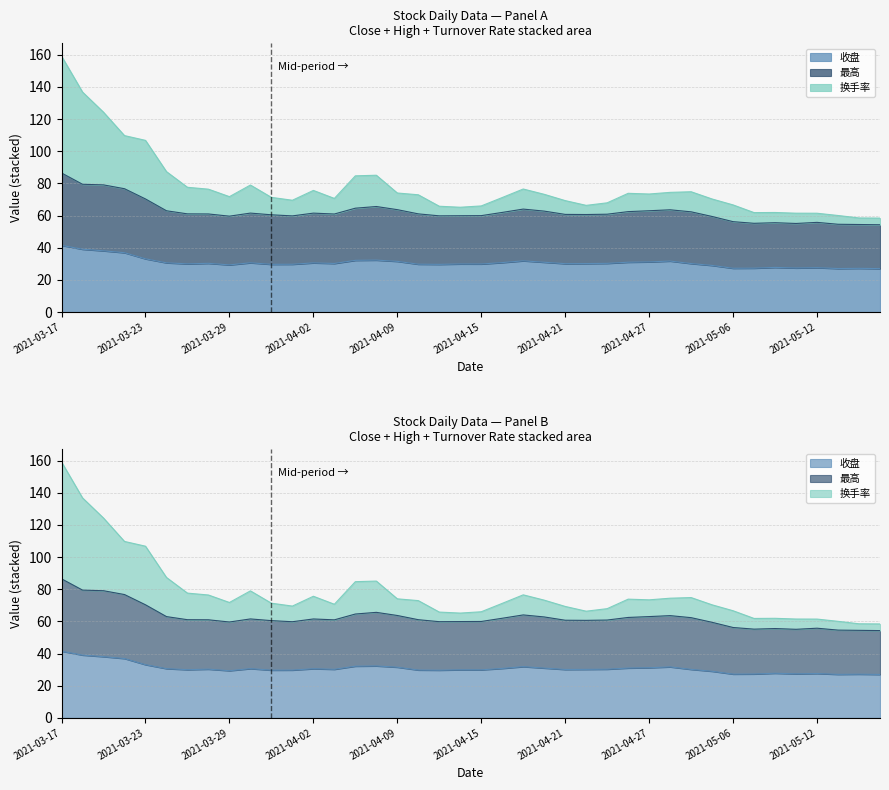

Is the value of 最高 at 2021-03-18 greater than the value of 收盘 at 2021-04-08?

Yes